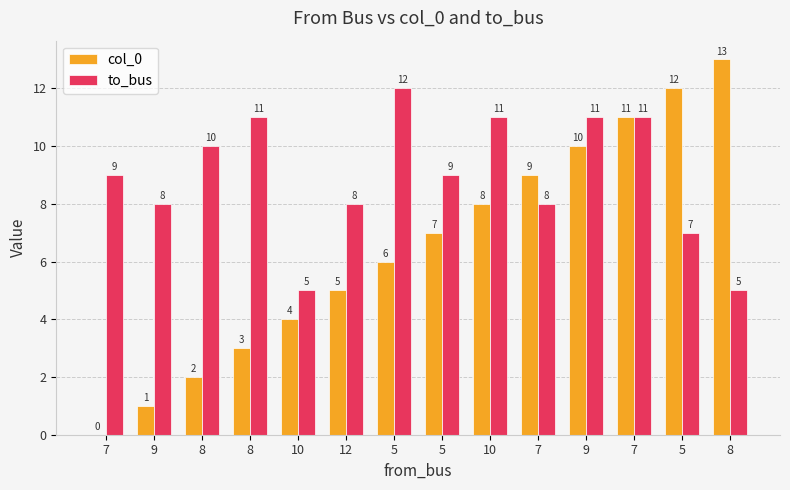

What are all the series names shown in the legend?

col_0, to_bus